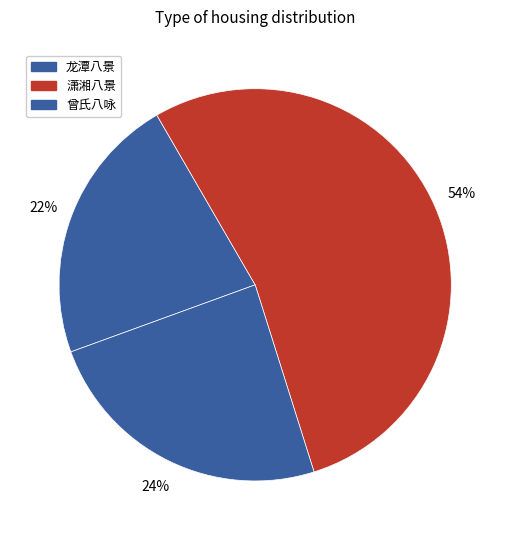

How many slices are in this pie chart?

3